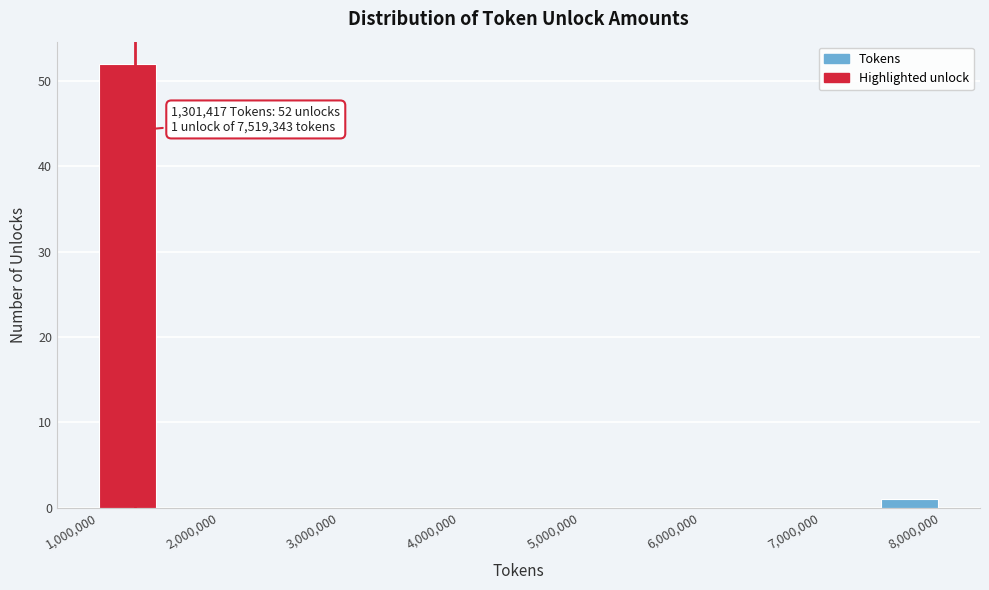

Which range on the x-axis has the tallest bar?

1000000 to 1500000